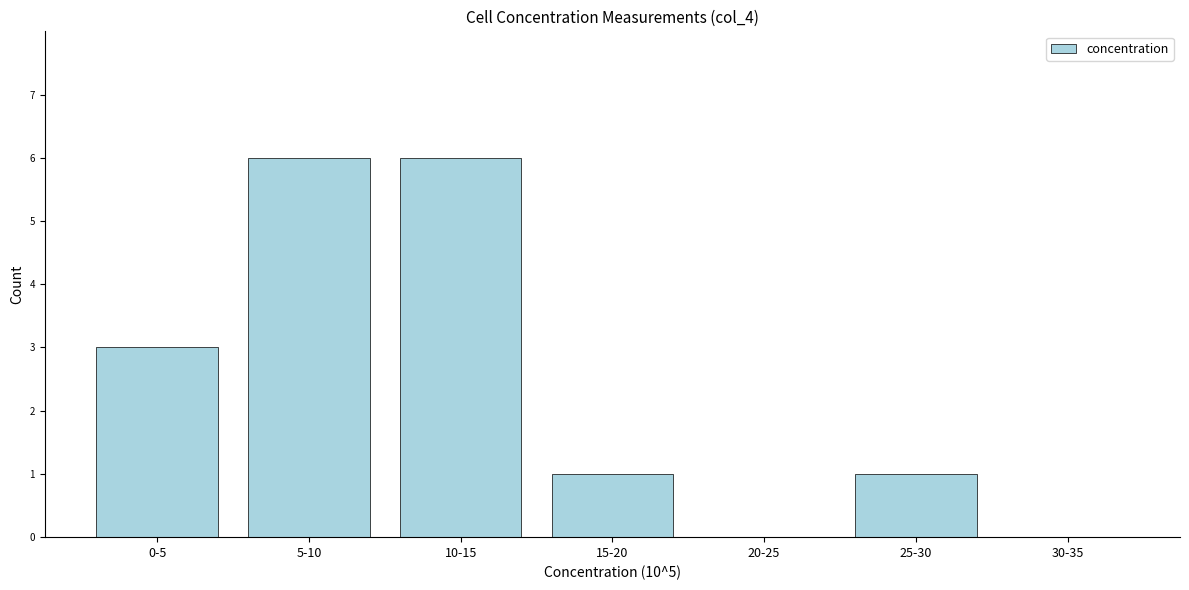

Reading right to left, list all the values displayed in this chart.

30-35=0	25-30=1	20-25=0	15-20=1	10-15=6	5-10=6	0-5=3